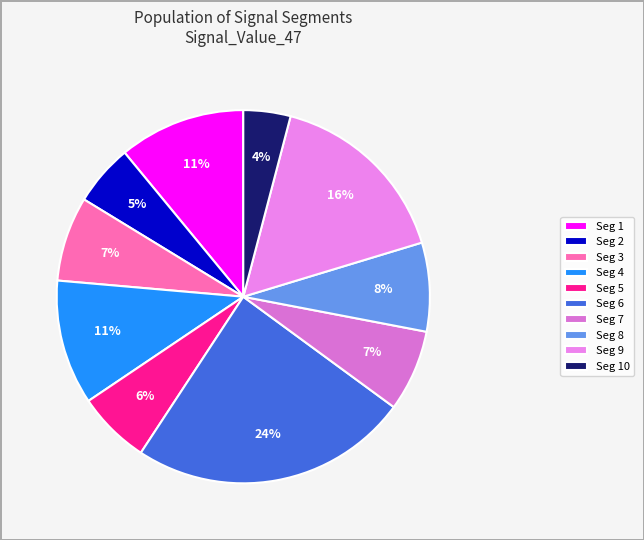

How many segments does this pie chart have?

10